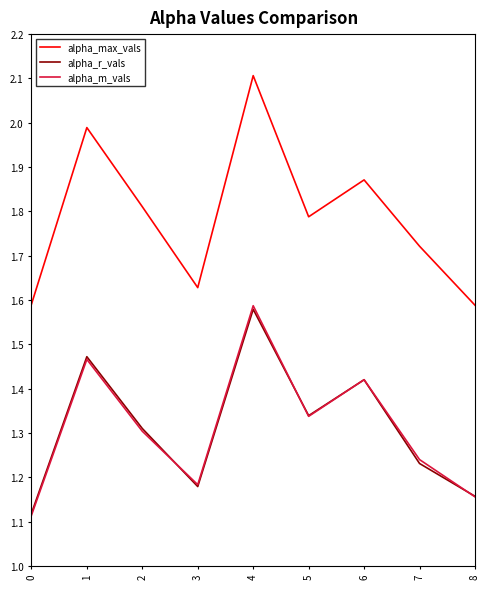

In alpha_max_vals, how many points are higher than both neighbors (excluding endpoints)?

3